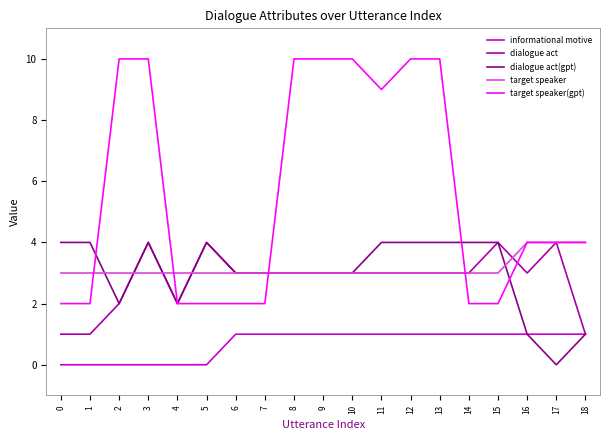

What is the approximate value of dialogue act at 6?

3